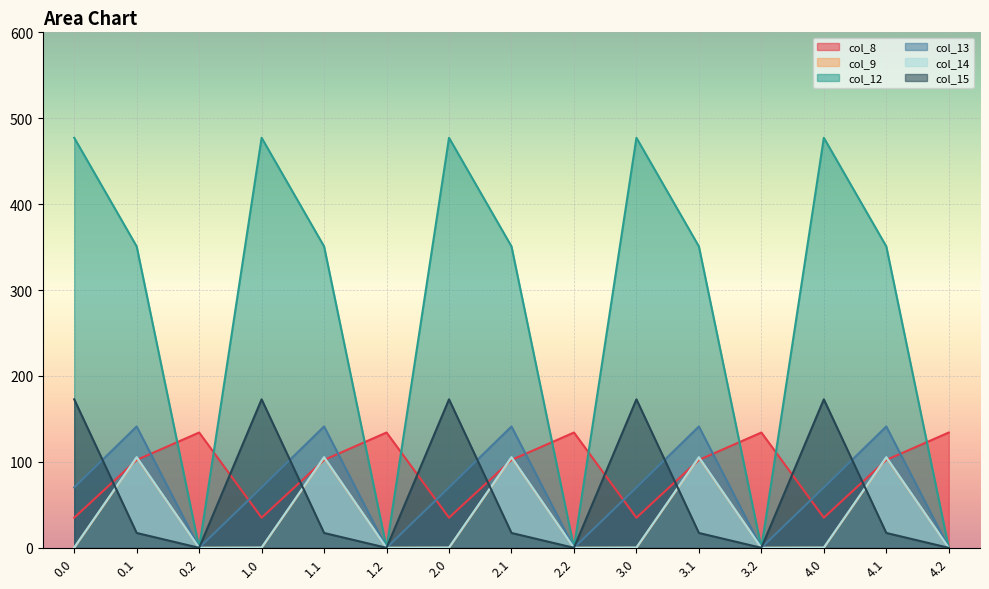

True or false: col_9 and col_12 intersect in this chart.

False